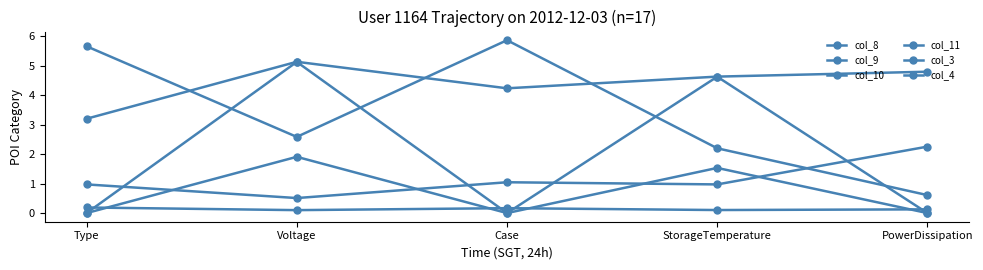

How many categories are shown in the chart?

5